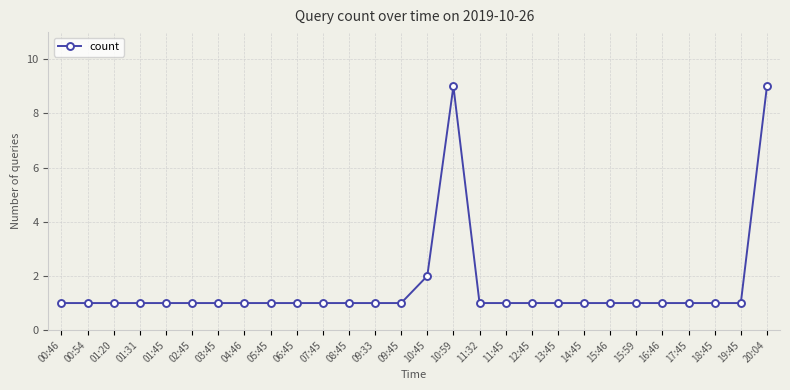

What is the average value?

2